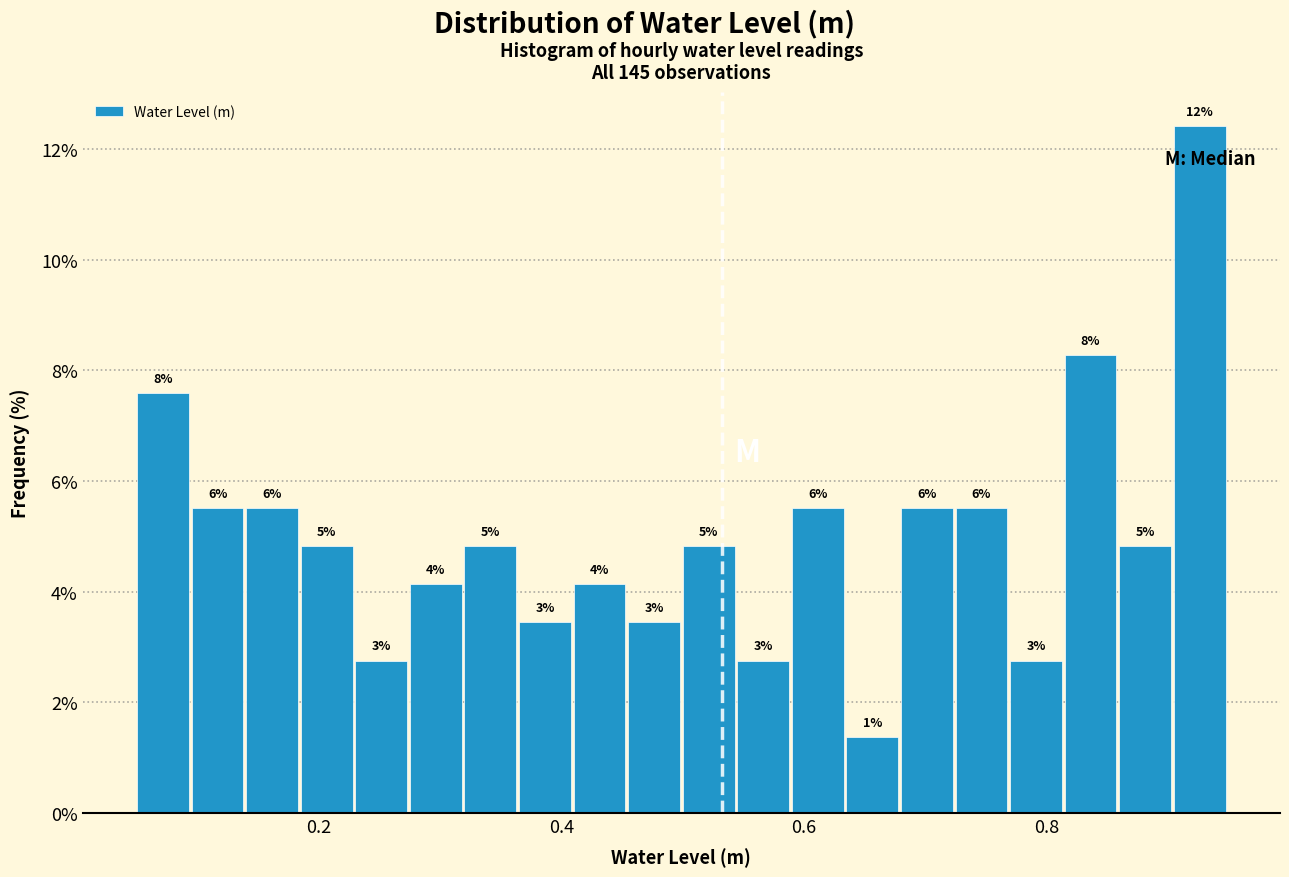

Read against the x-axis, roughly where is the centre of the tallest bar?

0.92